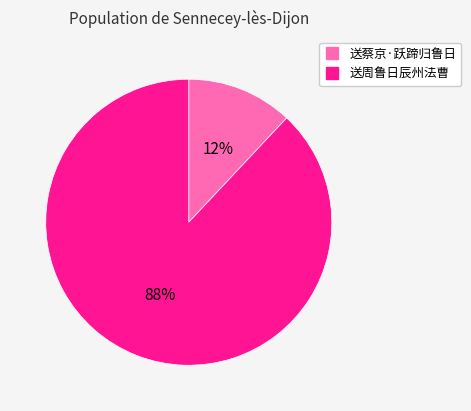

Is it true that 送蔡京·跃蹄归鲁日 is 12% of the pie?

True